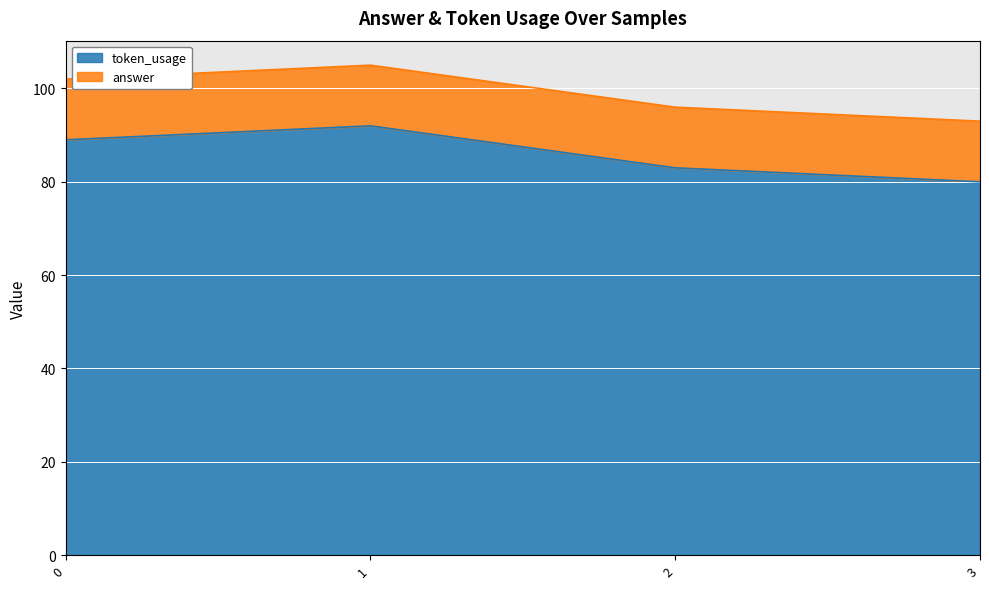

At which category does the chart reach its minimum across all series?

3